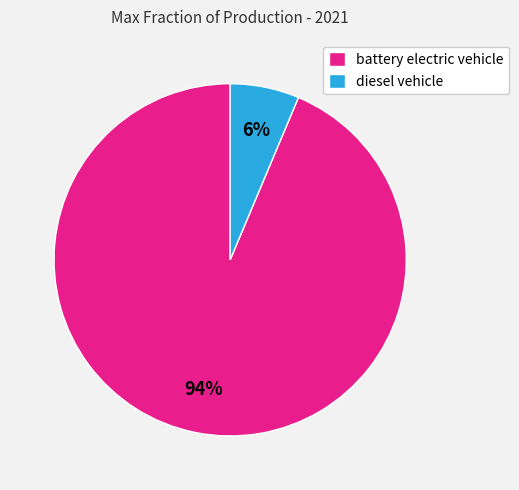

The battery electric vehicle slice represents 94% of the pie. True or false?

True